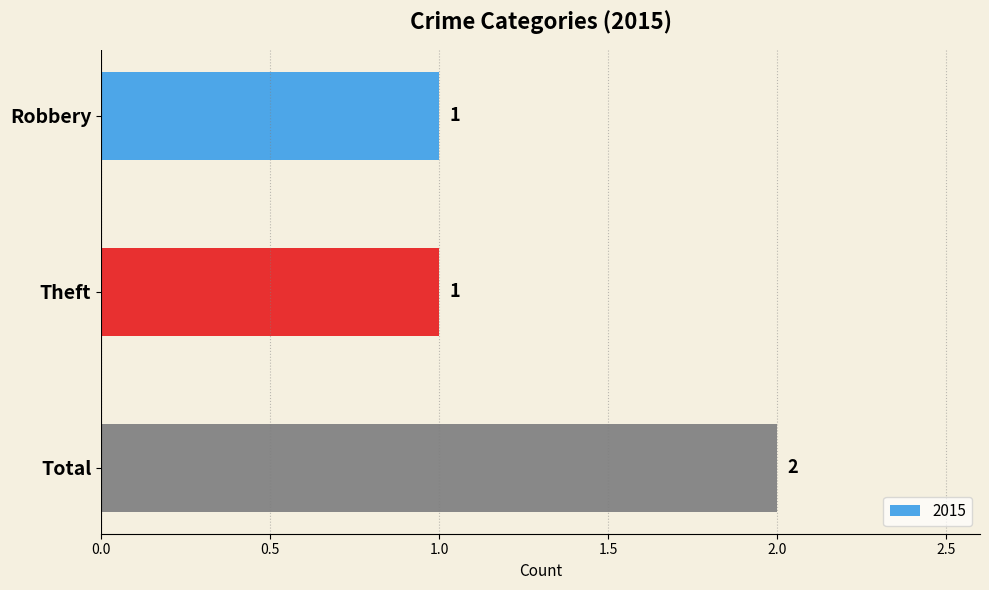

What is the greatest value displayed?

2